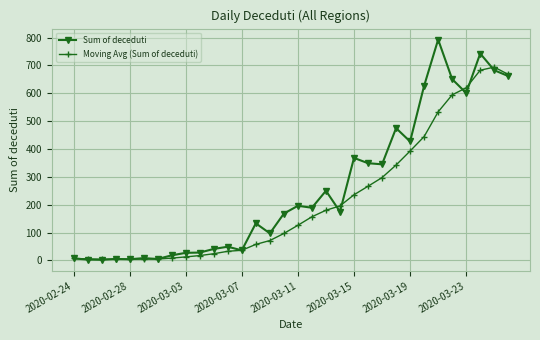

What is the maximum value for Sum of deceduti?

793.0